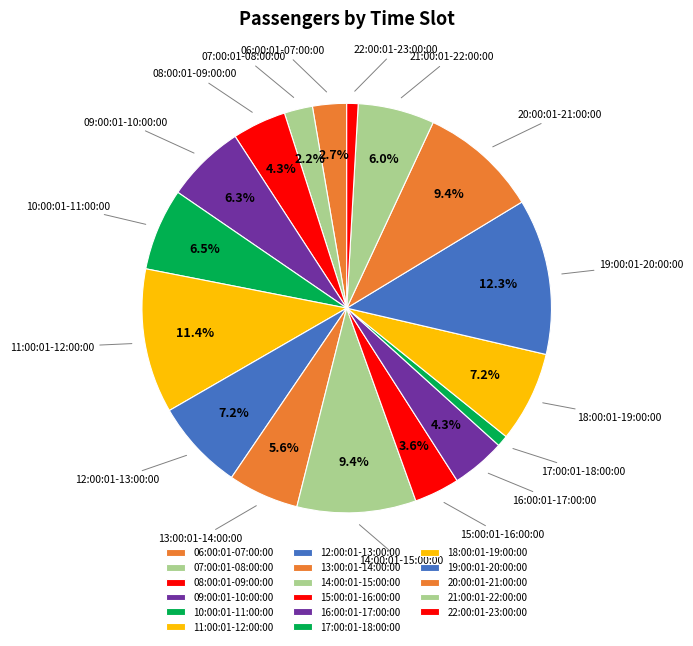

Do 20:00:01-21:00:00 and 13:00:01-14:00:00 together represent more than half of the pie?

No